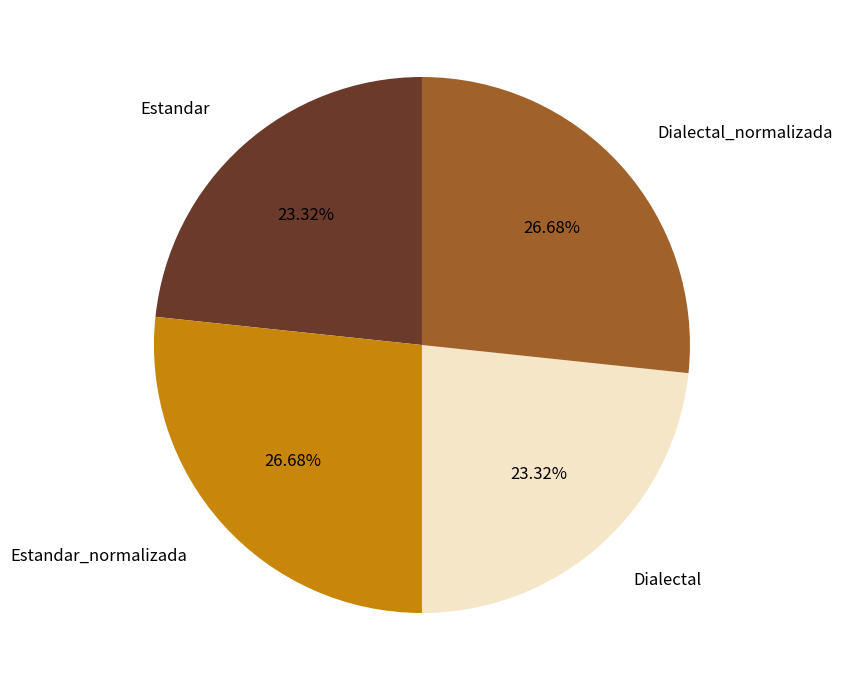

Does Estandar account for over 50% of the chart?

No